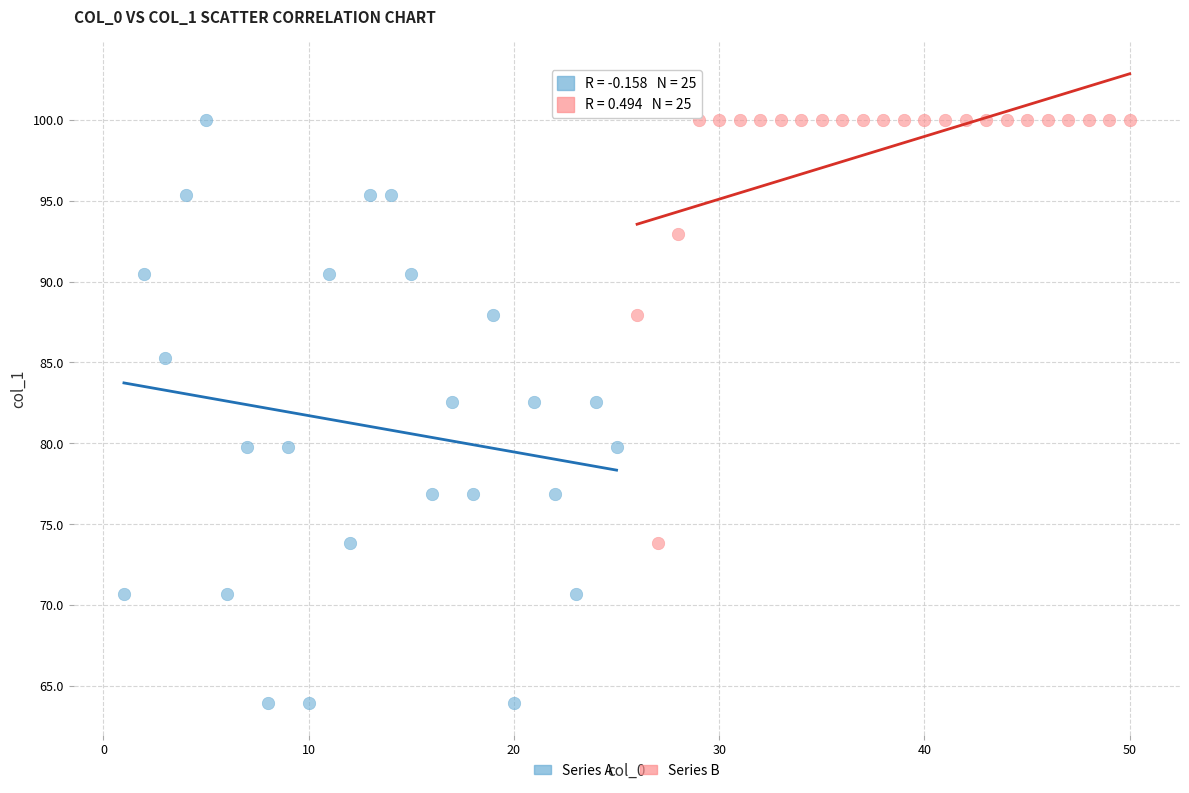

Which series contains the lowest Y value?

Series A